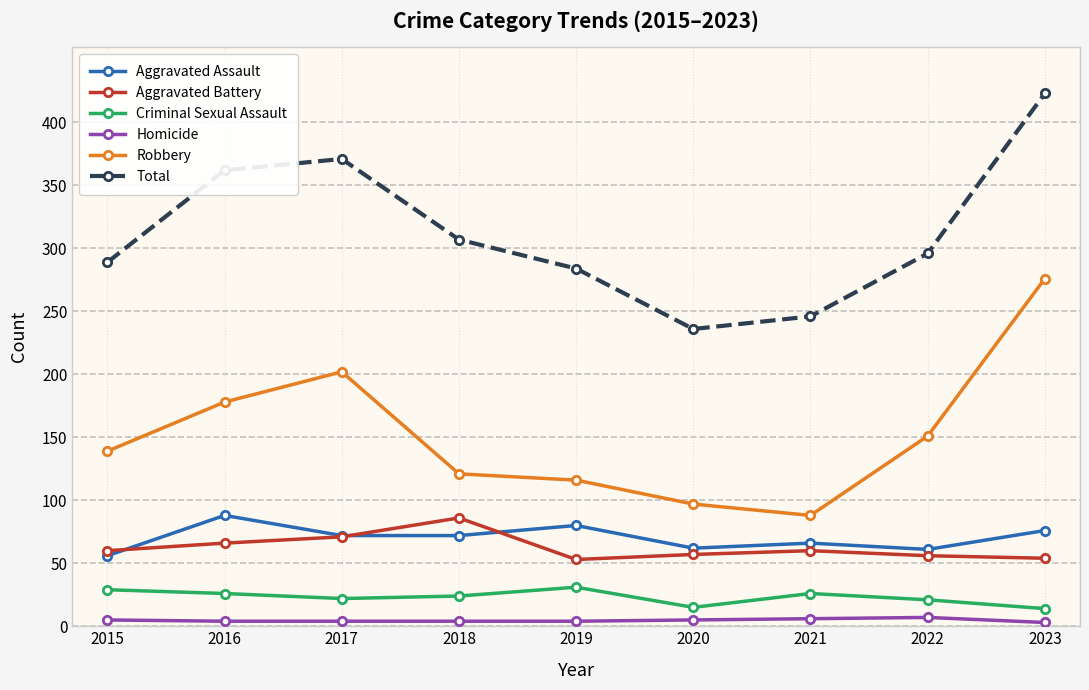

At which label is Total closest to 329?

2018